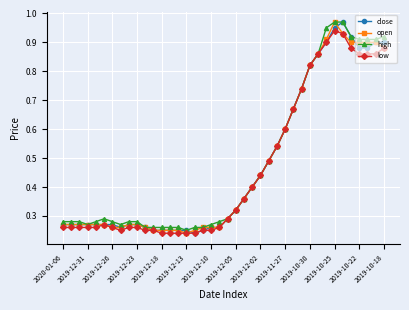

At how many categories does at least one series exceed 0?

40